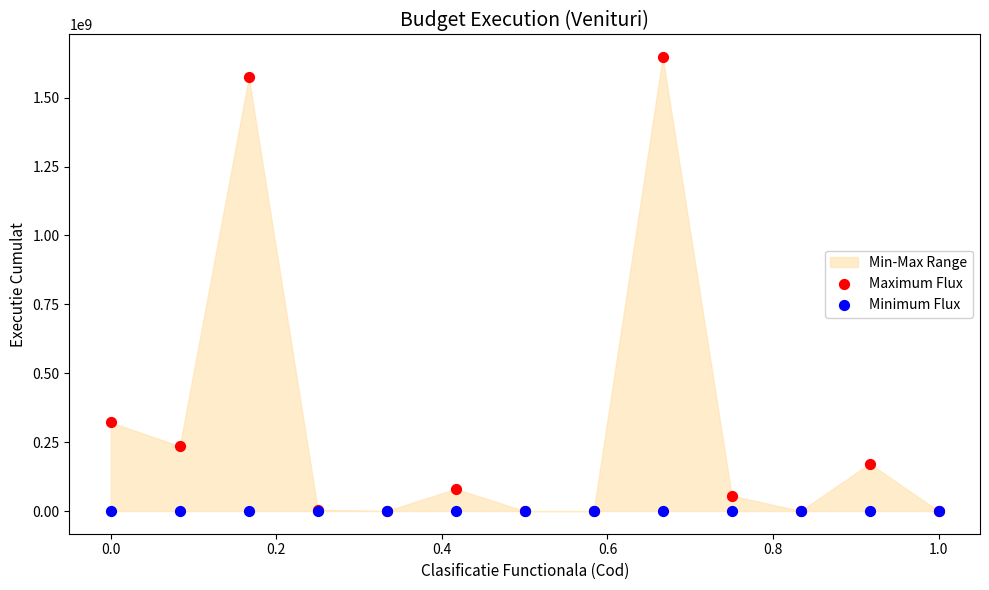

In the Maximum Flux series, what Y value is closest to 823555558?

321525620.7